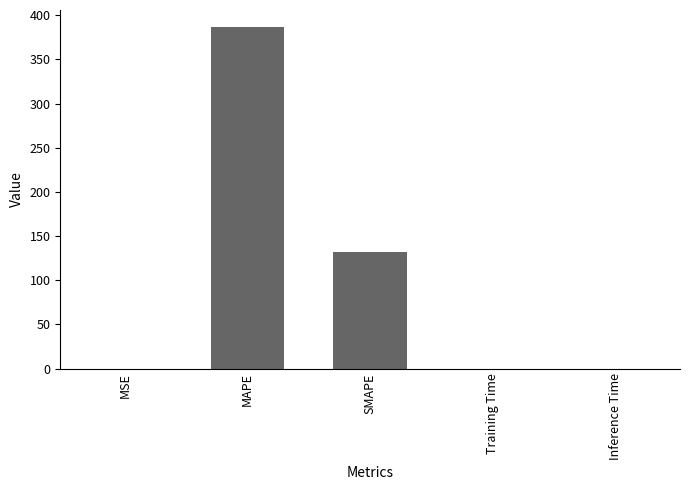

What is the maximum value shown in the chart?

386.6